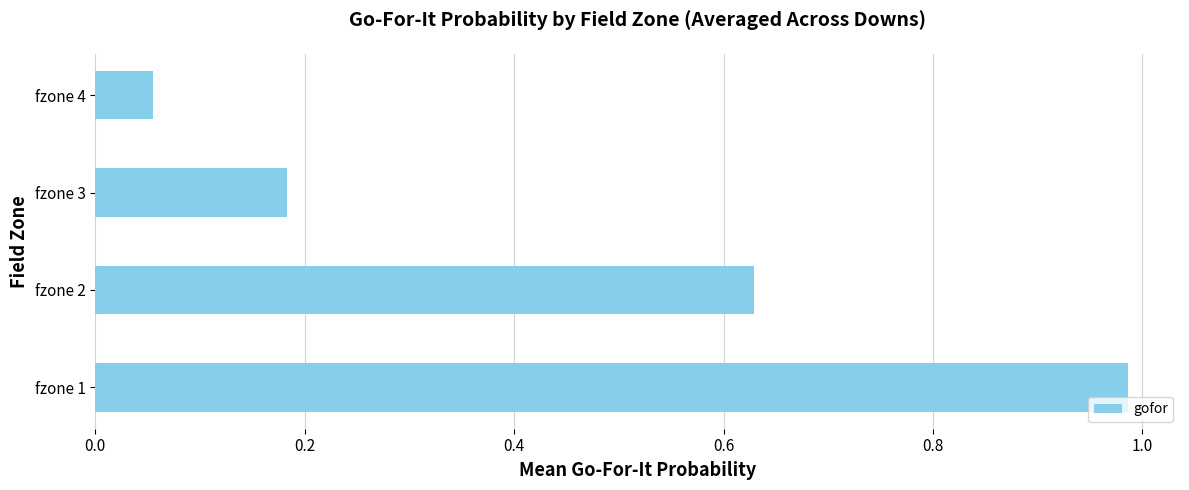

At which label is the value closest to 0?

fzone 4